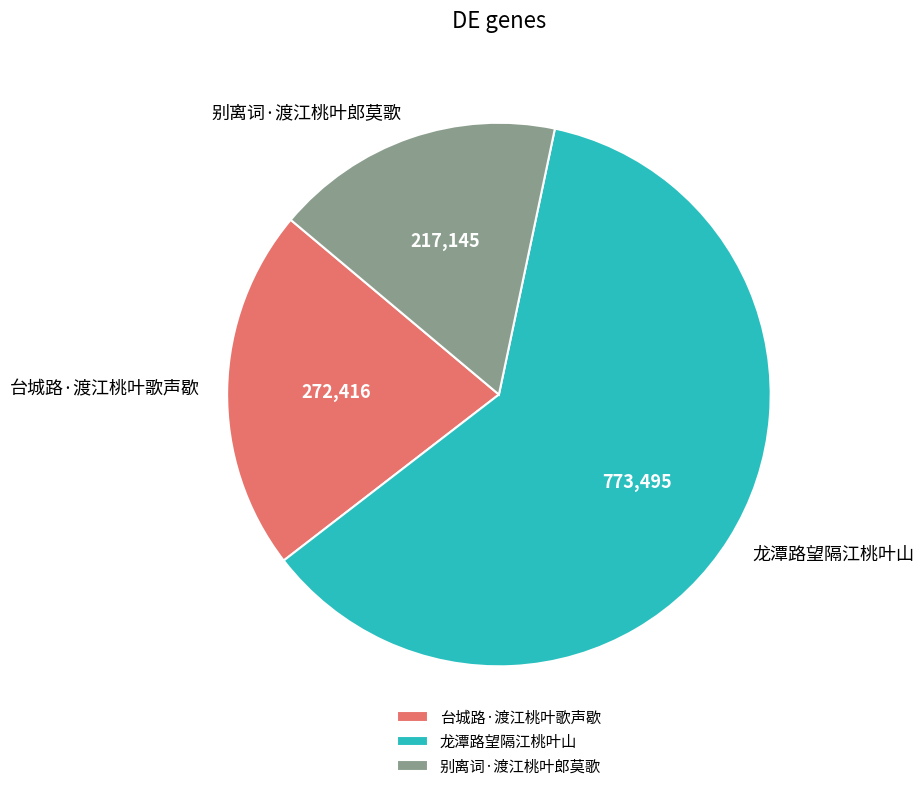

Combined, do 别离词·渡江桃叶郎莫歌 and 台城路·渡江桃叶歌声歇 account for over 50%?

No